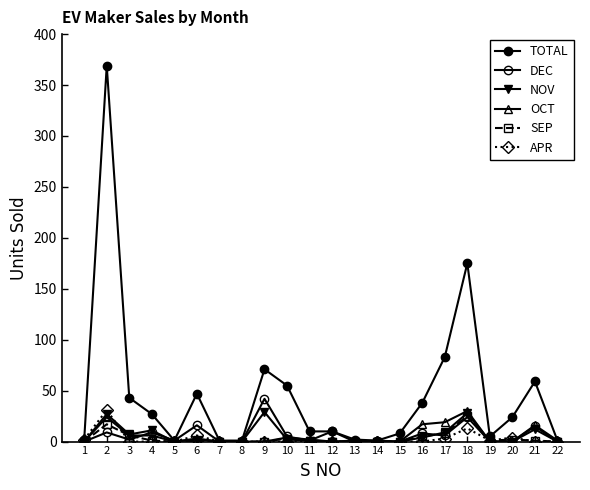

Does the chart have visible grid lines?

No